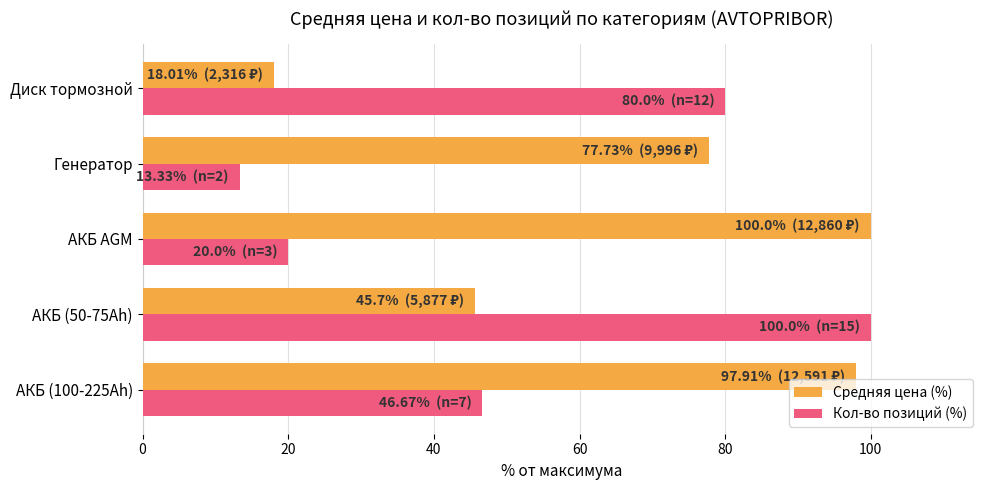

What is the sum of the Средняя цена (%) values at АКБ AGM and АКБ (100-225Ah)?

197.9